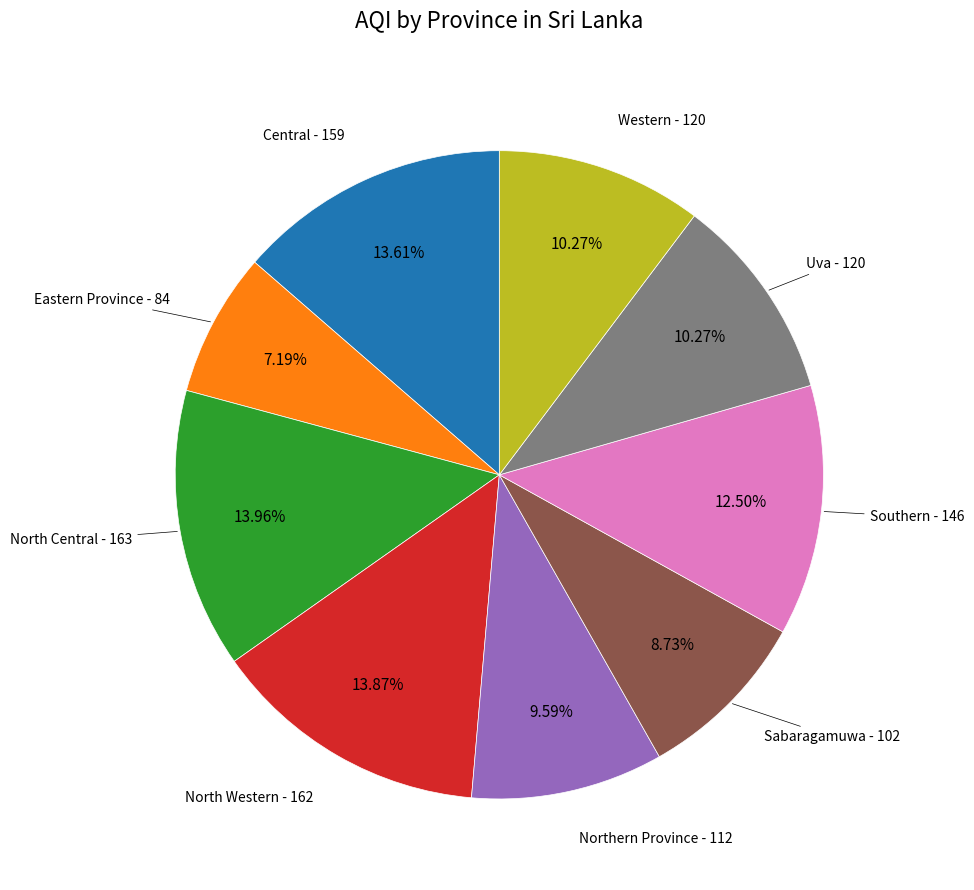

Is there a majority slice in this chart?

No